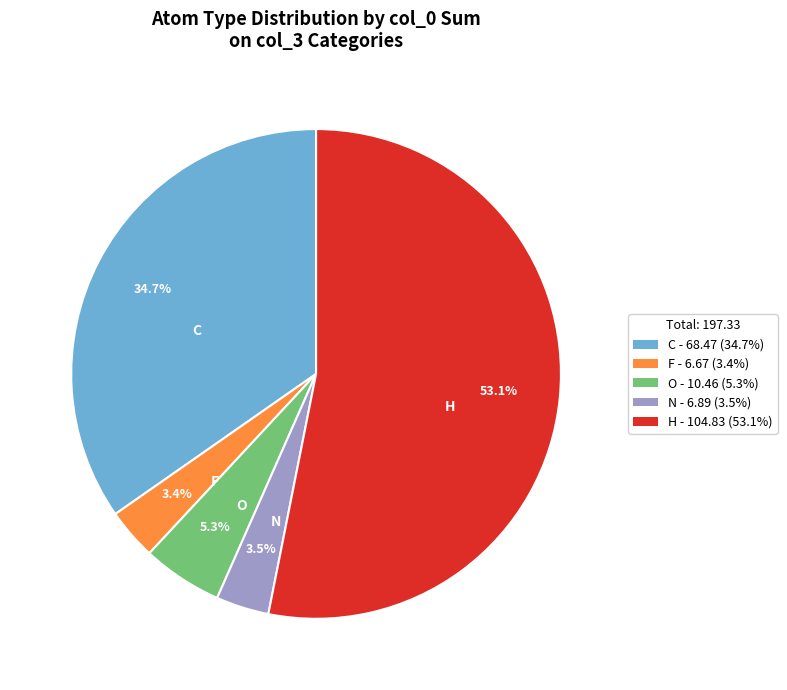

To the nearest percent, what percentage of the pie is F?

3%